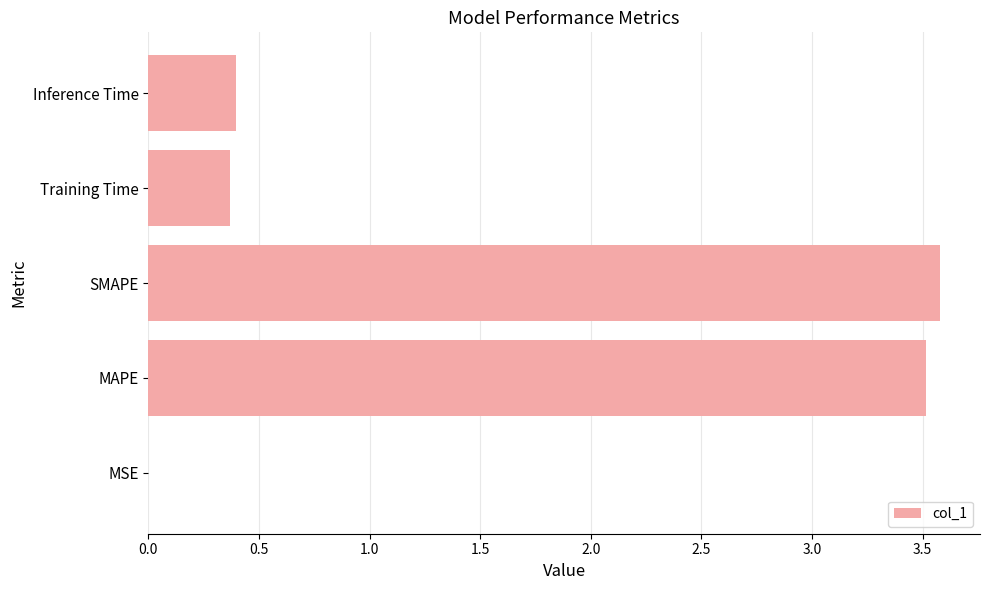

What value does the data have at Training Time?

0.4